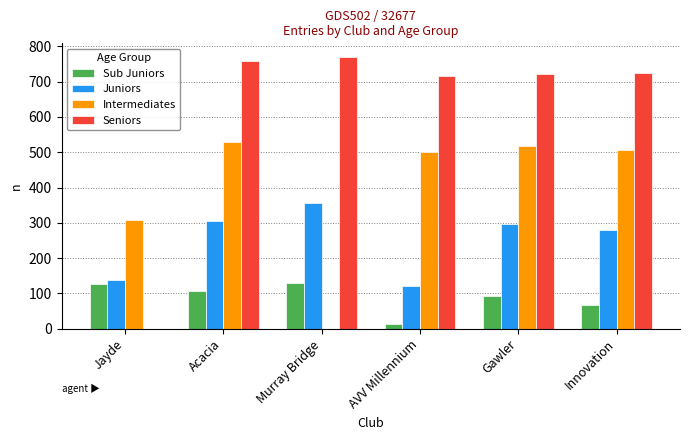

What is the maximum value for Juniors?

357